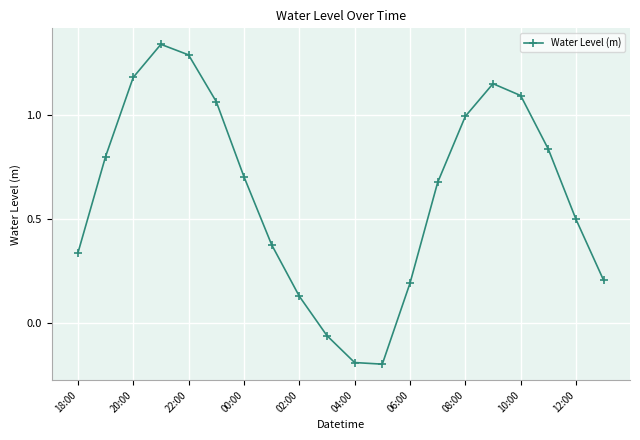

True or false: there are more than 0 points higher than both neighbors.

True